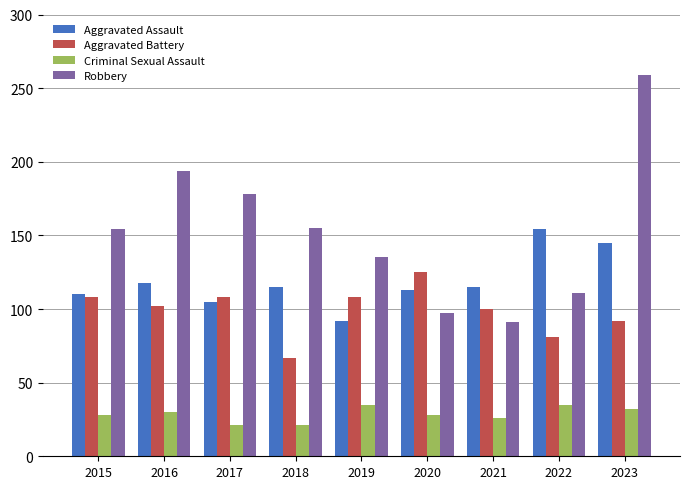

Which series changed the most between 2019 and 2021?

Robbery